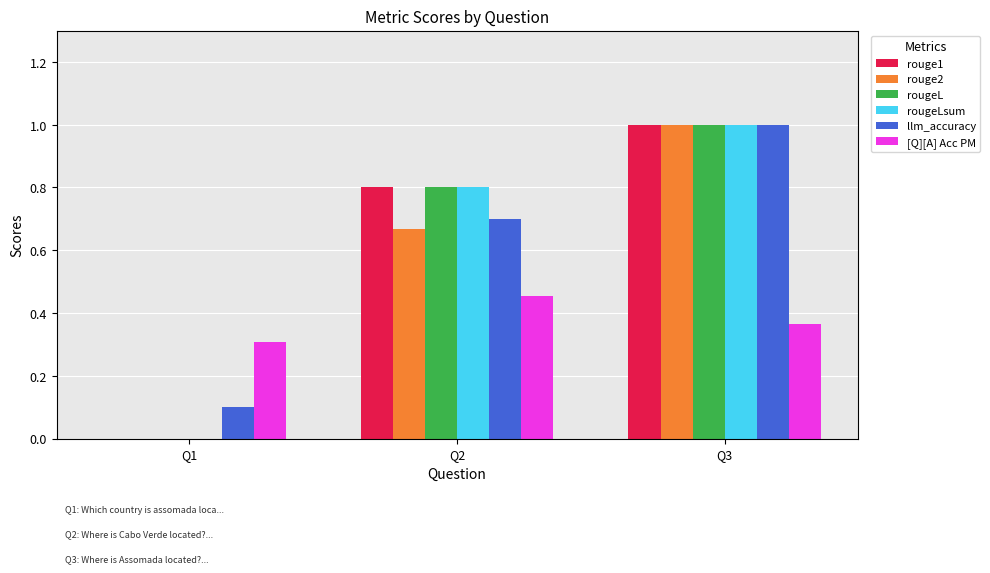

Between Q2 and Q3, which series saw the biggest shift?

rouge2